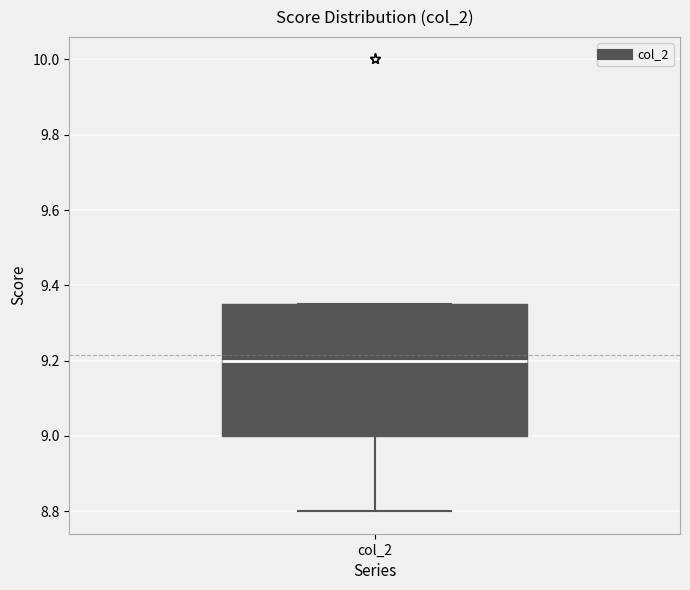

Where is the upper edge of the box for col_2 on the y-axis? The values are not printed on the chart, so give them approximately, as read against the axis.

9.36